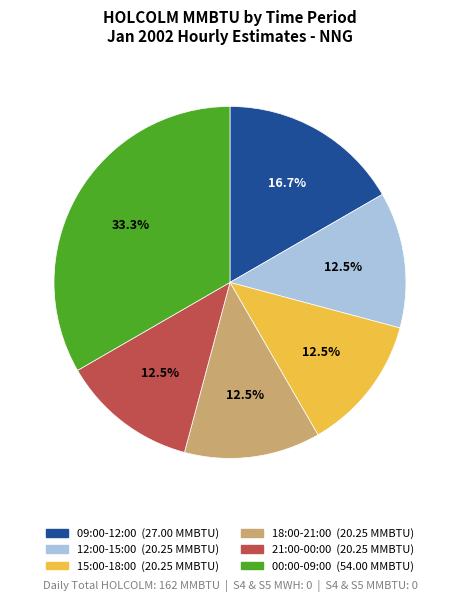

Does any single category account for the majority?

No